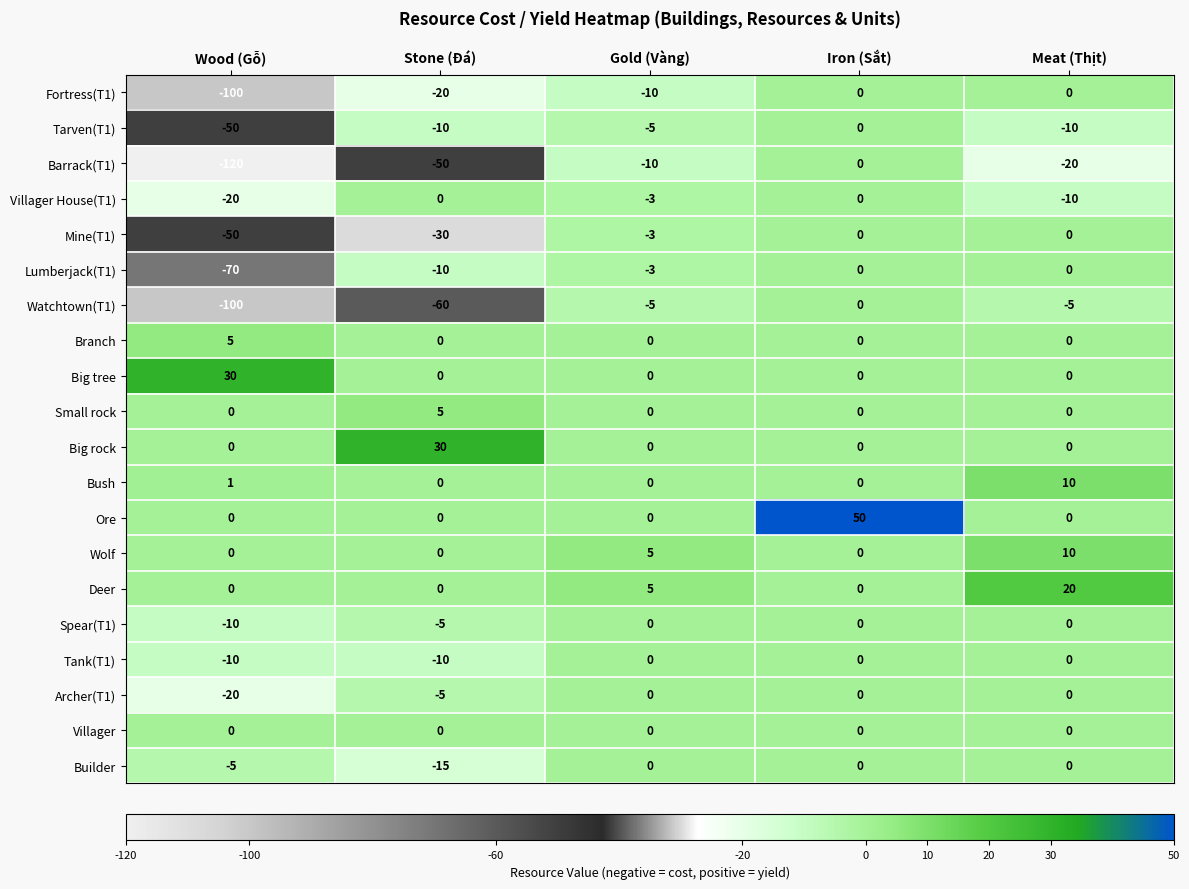

What is the difference between the highest and lowest values at Stone (Đá)?

90